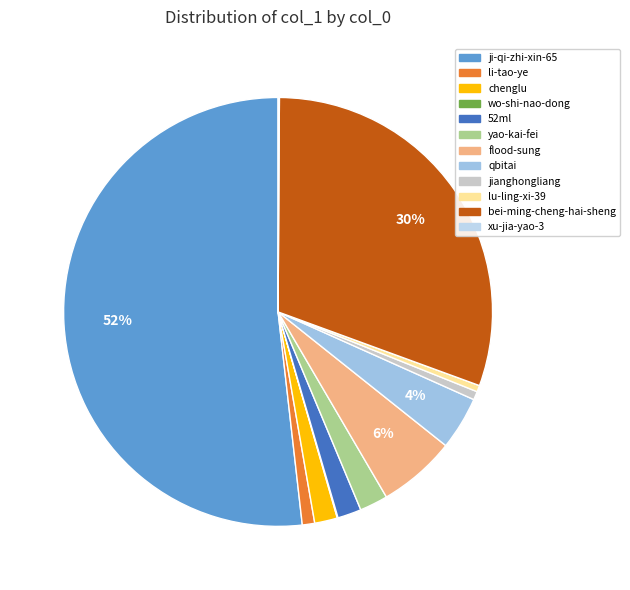

To the nearest percent, what percentage of the pie is yao-kai-fei?

2%